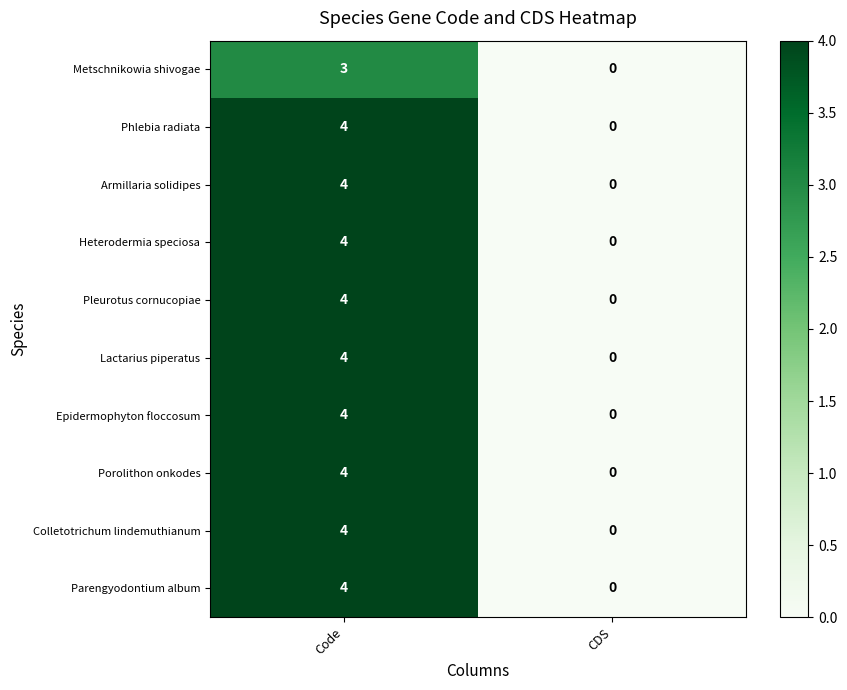

List the labels in order of Epidermophyton floccosum value, largest first.

Code, CDS